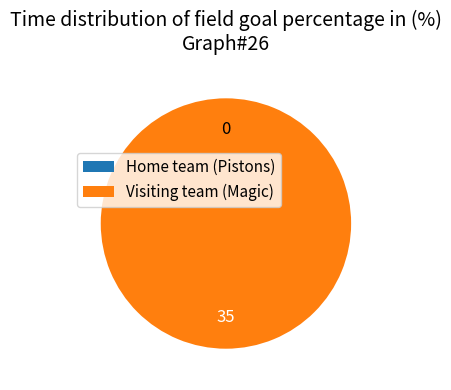

Between Visiting team (Magic) and Home team (Pistons), which is larger?

Visiting team (Magic)